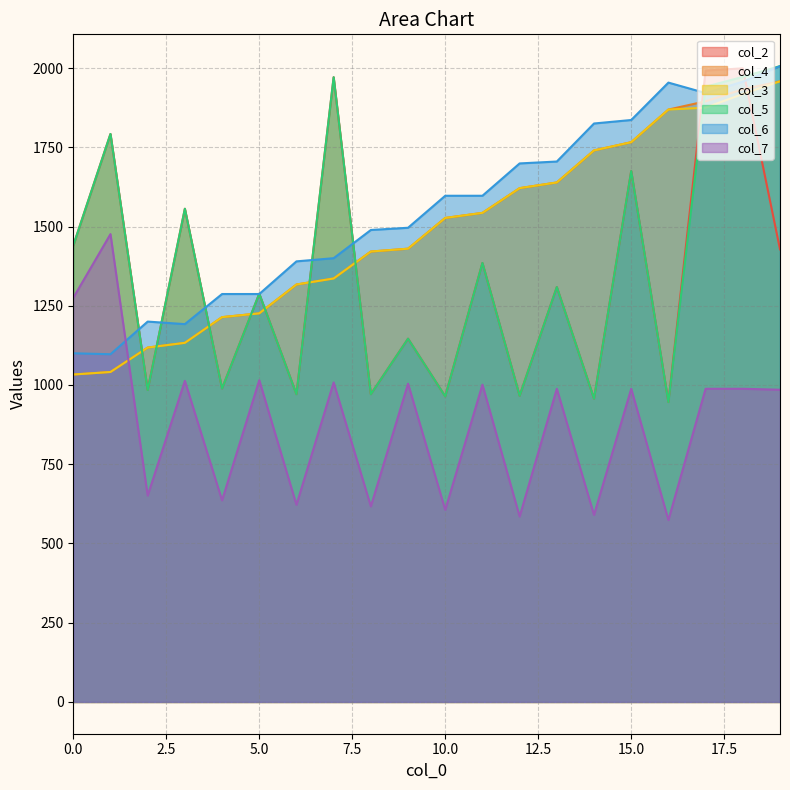

What is the approximate value of col_7 at 18, to the nearest 100?

1000